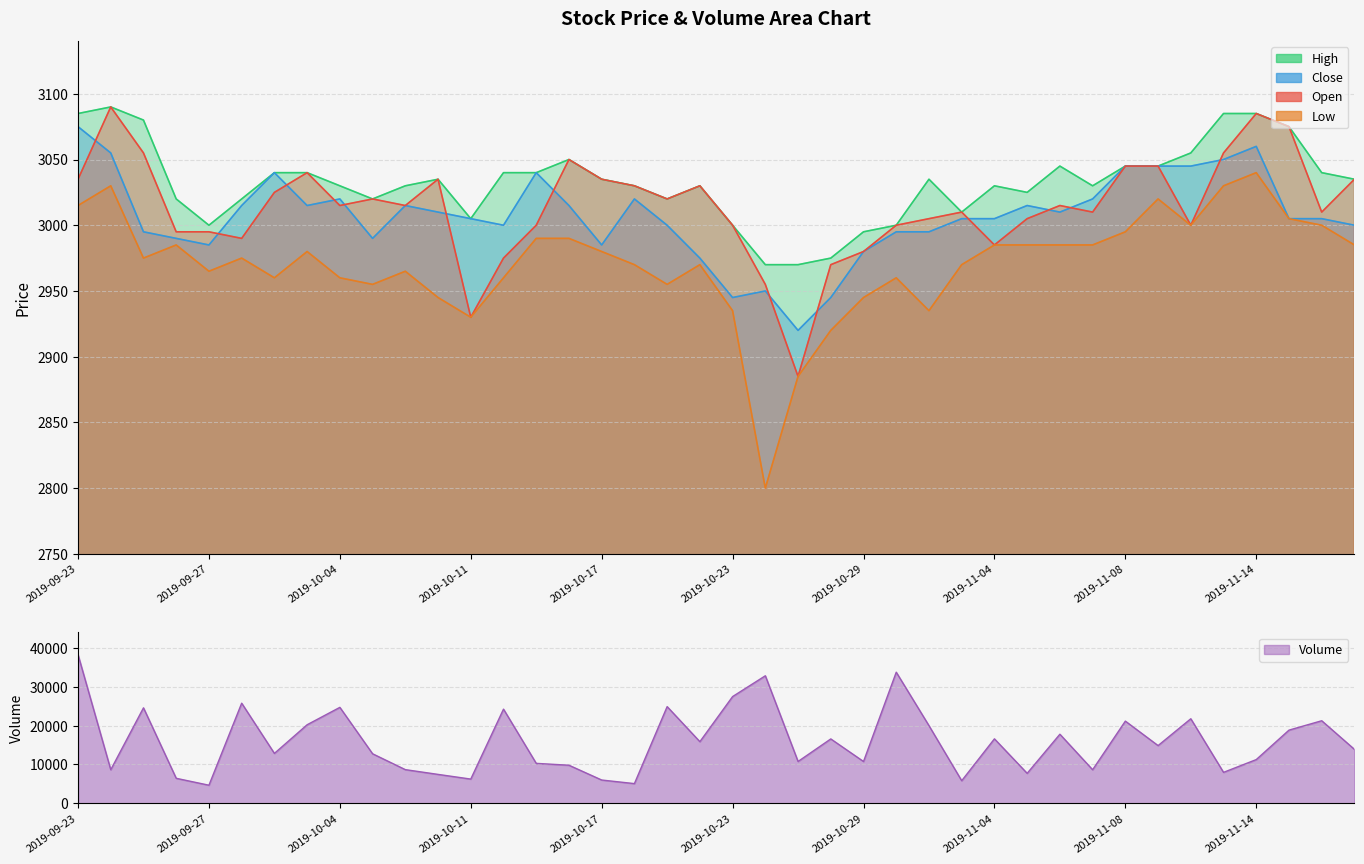

What is the sum of the Close values at 2019-11-13 and 2019-10-07?

6040